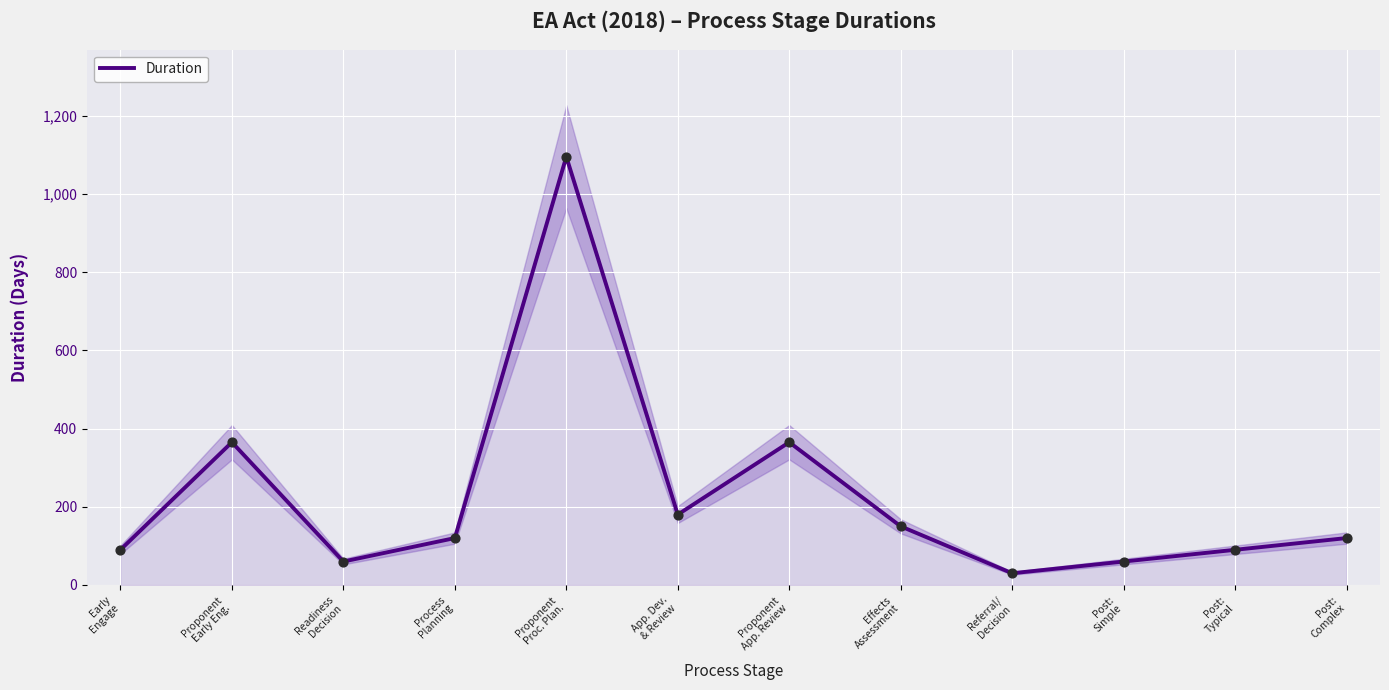

Between Effects
Assessment and Proponent
Early Eng., which is larger?

Proponent
Early Eng.